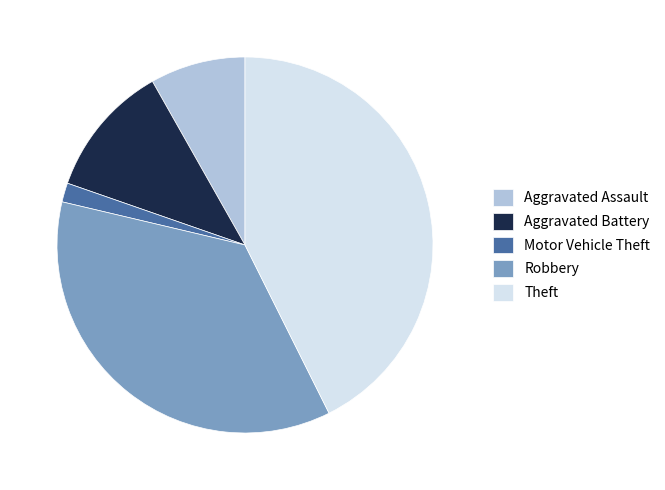

Combined, do Theft and Aggravated Battery account for over 50%?

Yes